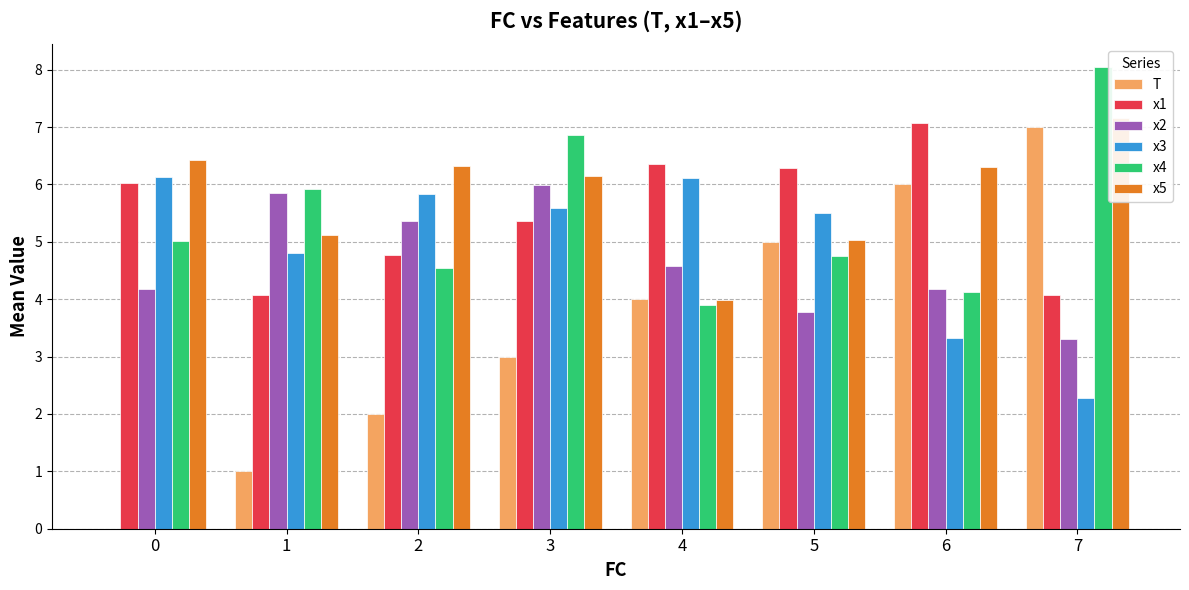

Which series has the largest total across all categories?

x5